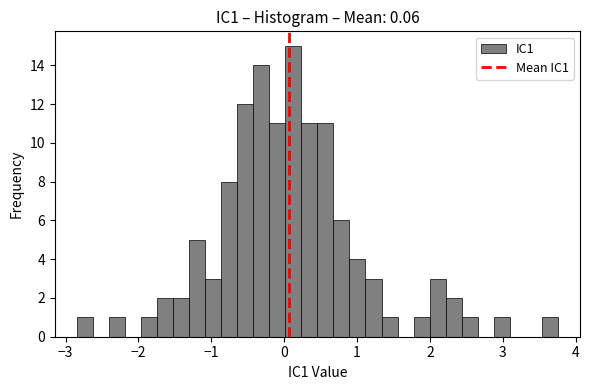

Read against the x-axis, roughly where is the centre of the tallest bar?

0.1